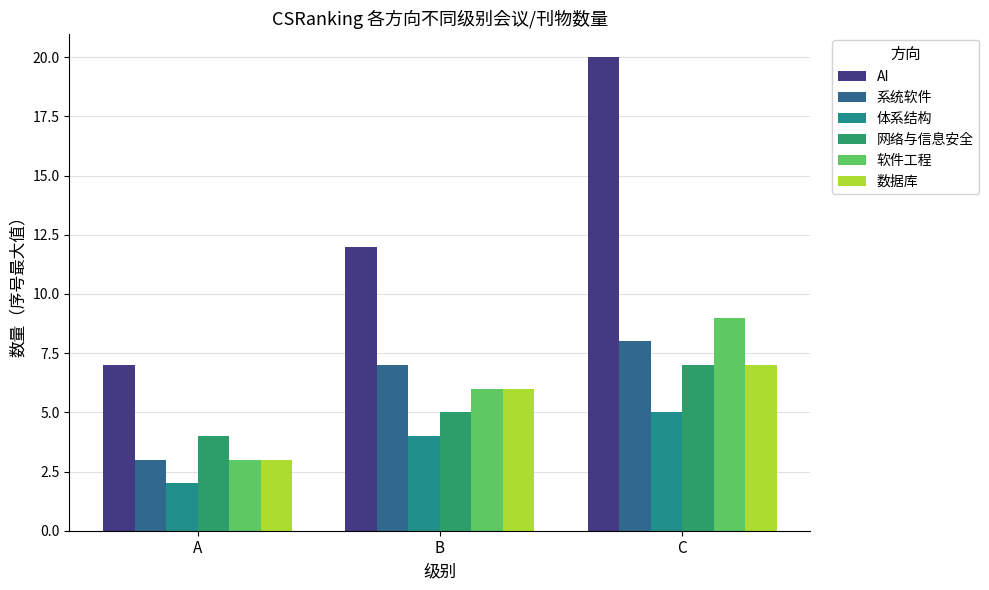

Between A and B, which series saw the biggest shift?

AI